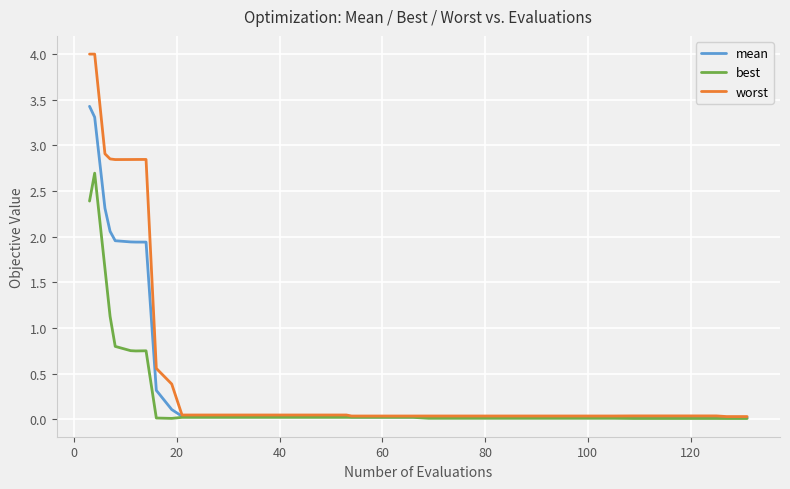

List the series in order of their overall mean, lowest first.

best, mean, worst